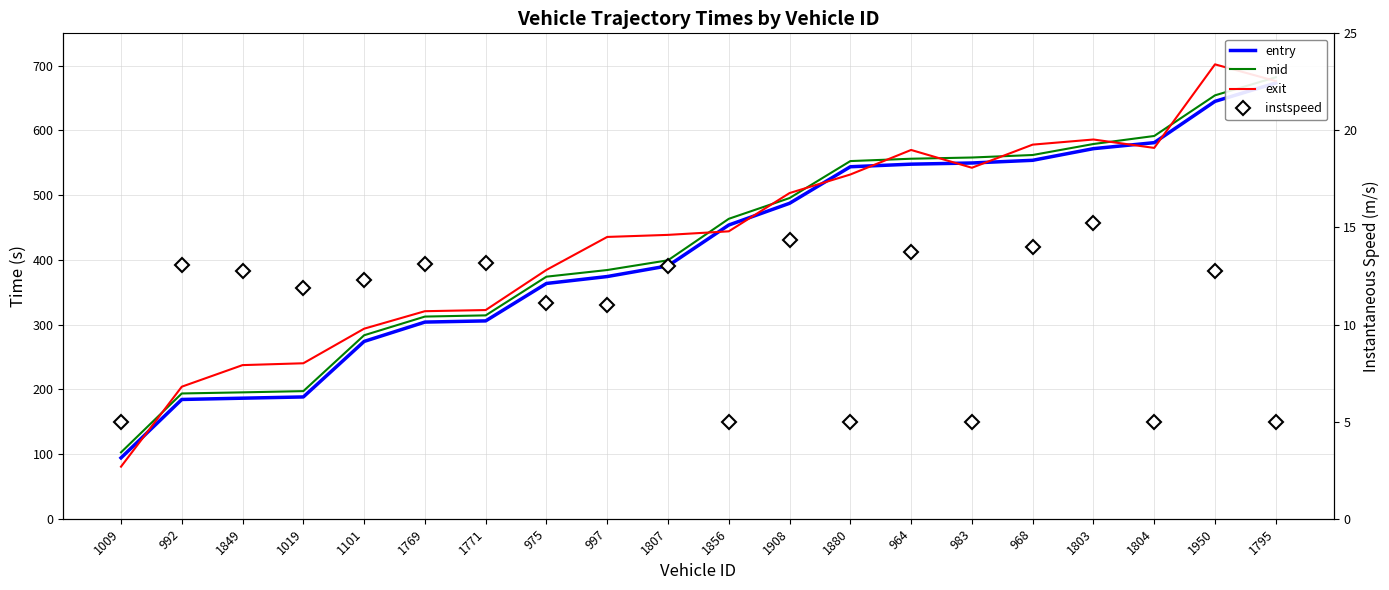

What is the approximate value of mid at 1769?

312.4